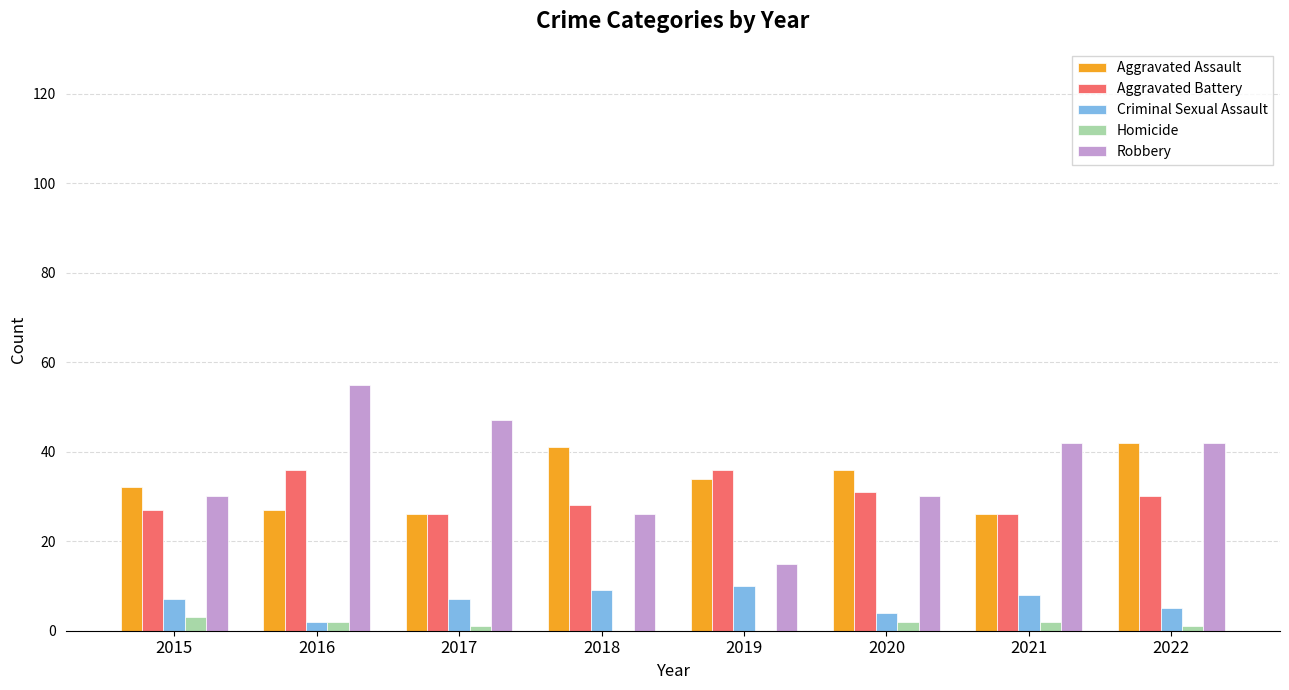

True or false: Aggravated Assault has a value of 16 at 2016.

False